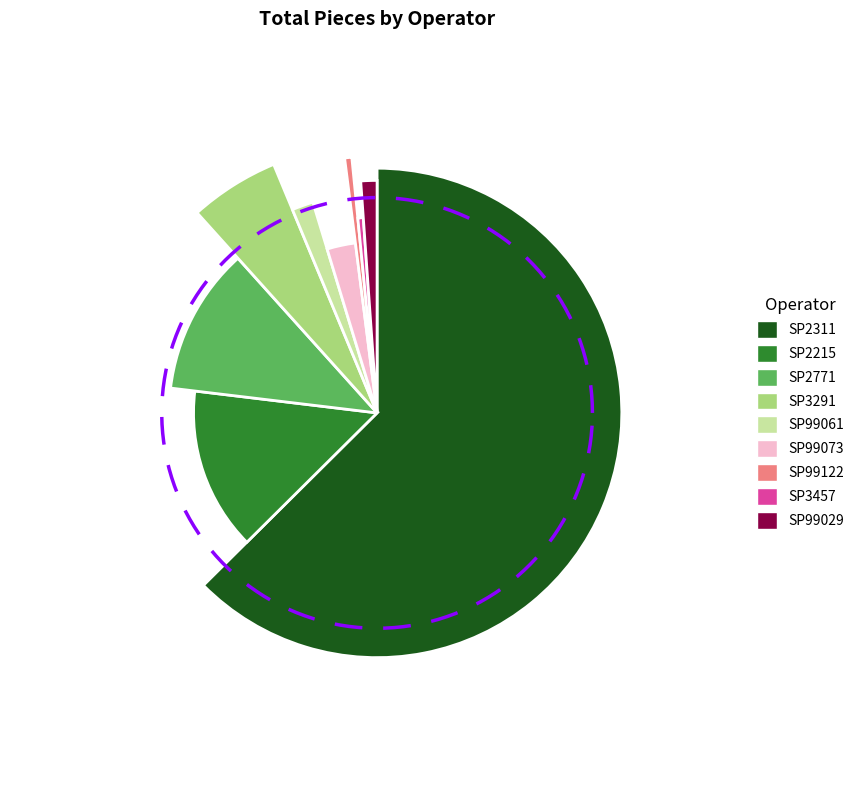

True or false: SP2311 accounts for 70% of the total.

False